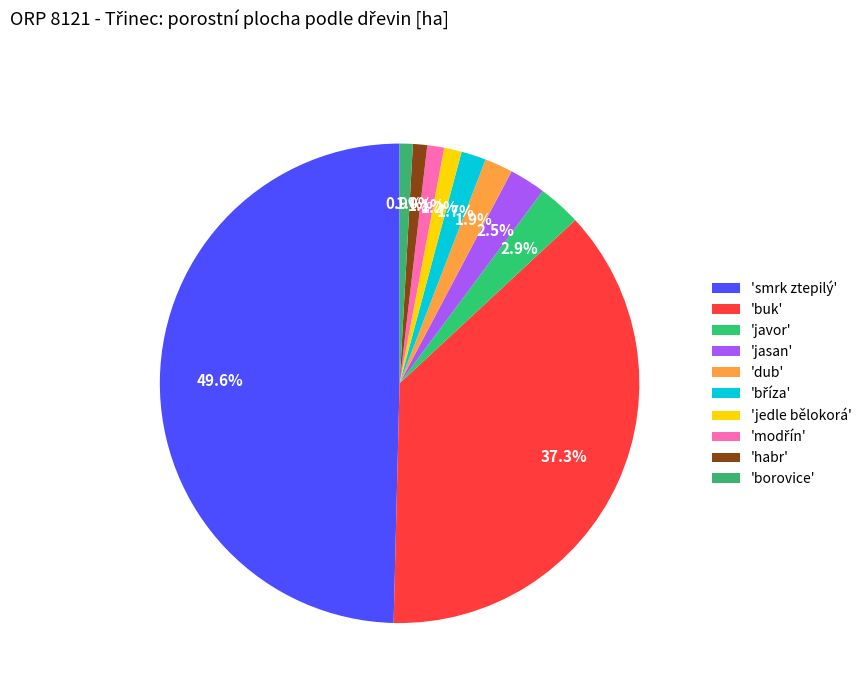

How many segments does this pie chart have?

10